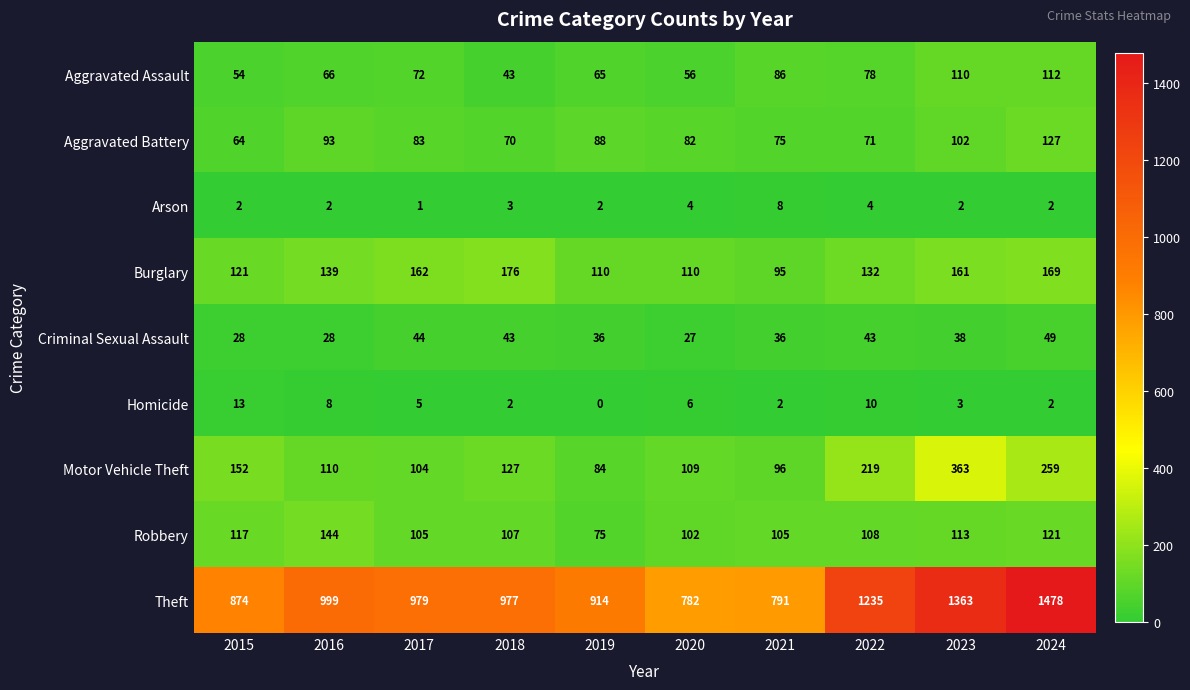

What is the difference between the Burglary values at 2024 and 2023?

8